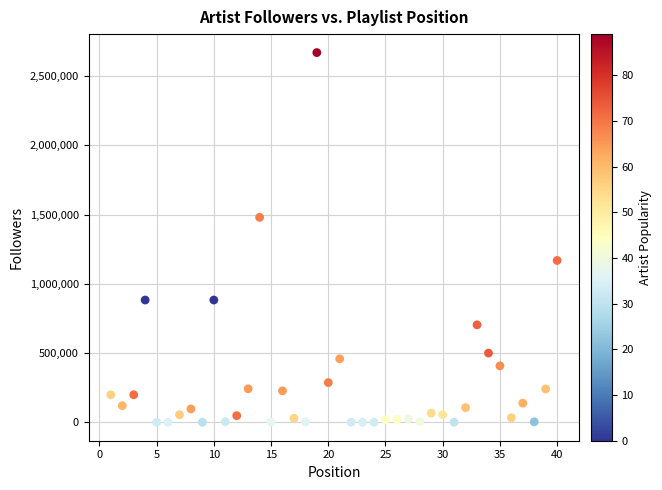

What is the range of Y values (max minus min)?

2669119